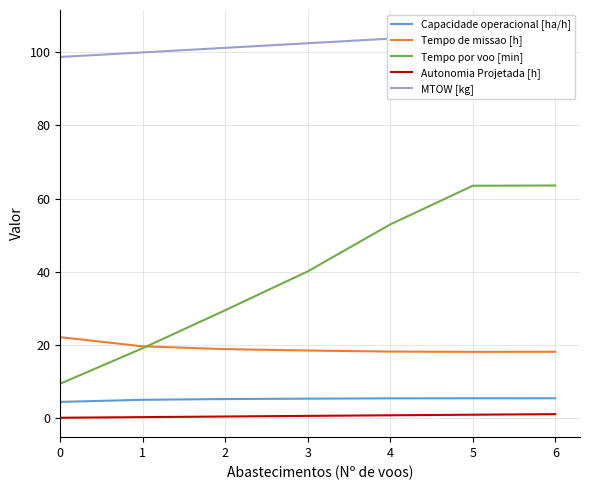

What is the difference between the second highest and minimum values in the Tempo de missao [h] series?

1.5